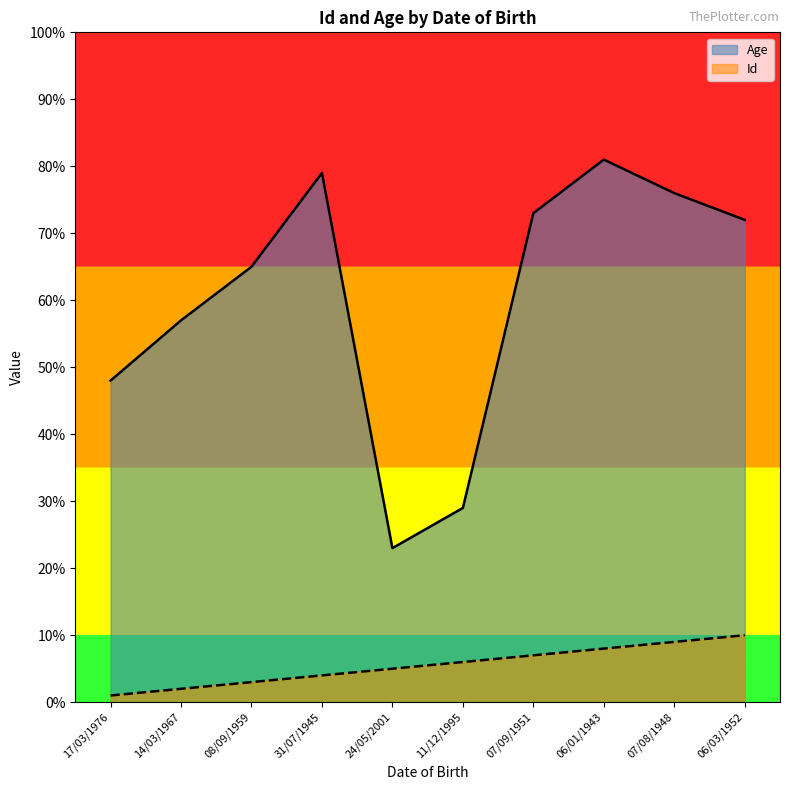

Does the chart display data point markers on the line(s)?

No